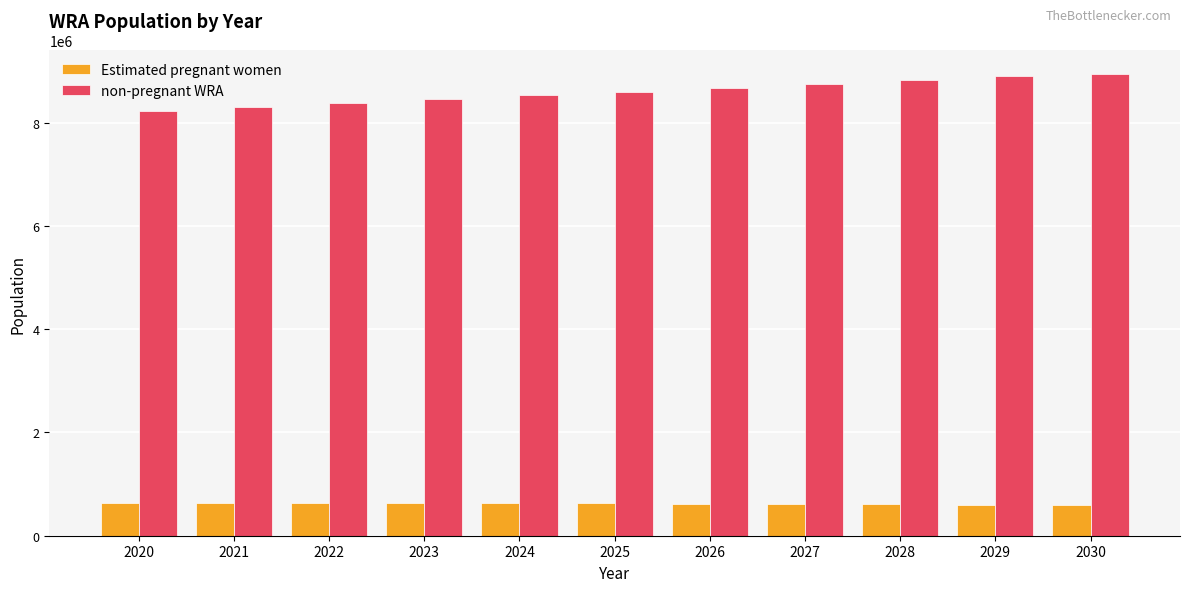

How many values in the Estimated pregnant women series are below 629375?

5